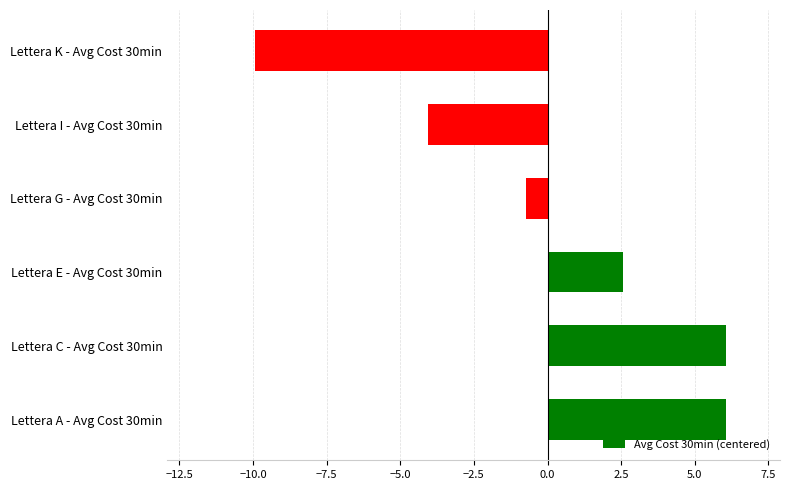

Are the bars grouped side by side (vs. stacked)?

No